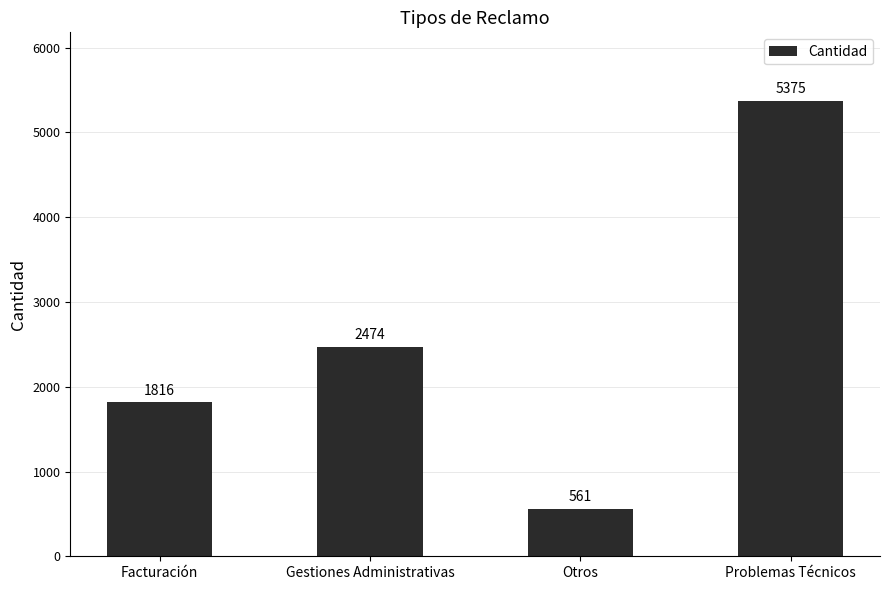

Where is the data nearest to the value 2968?

Gestiones Administrativas